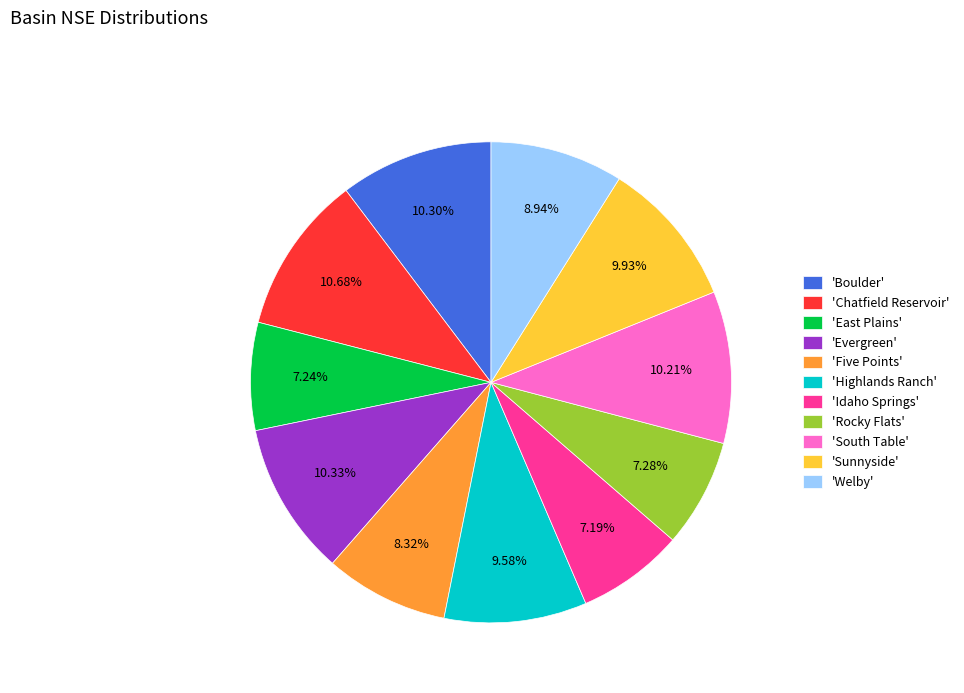

Combined, do 'East Plains' and 'Evergreen' account for over 50%?

No